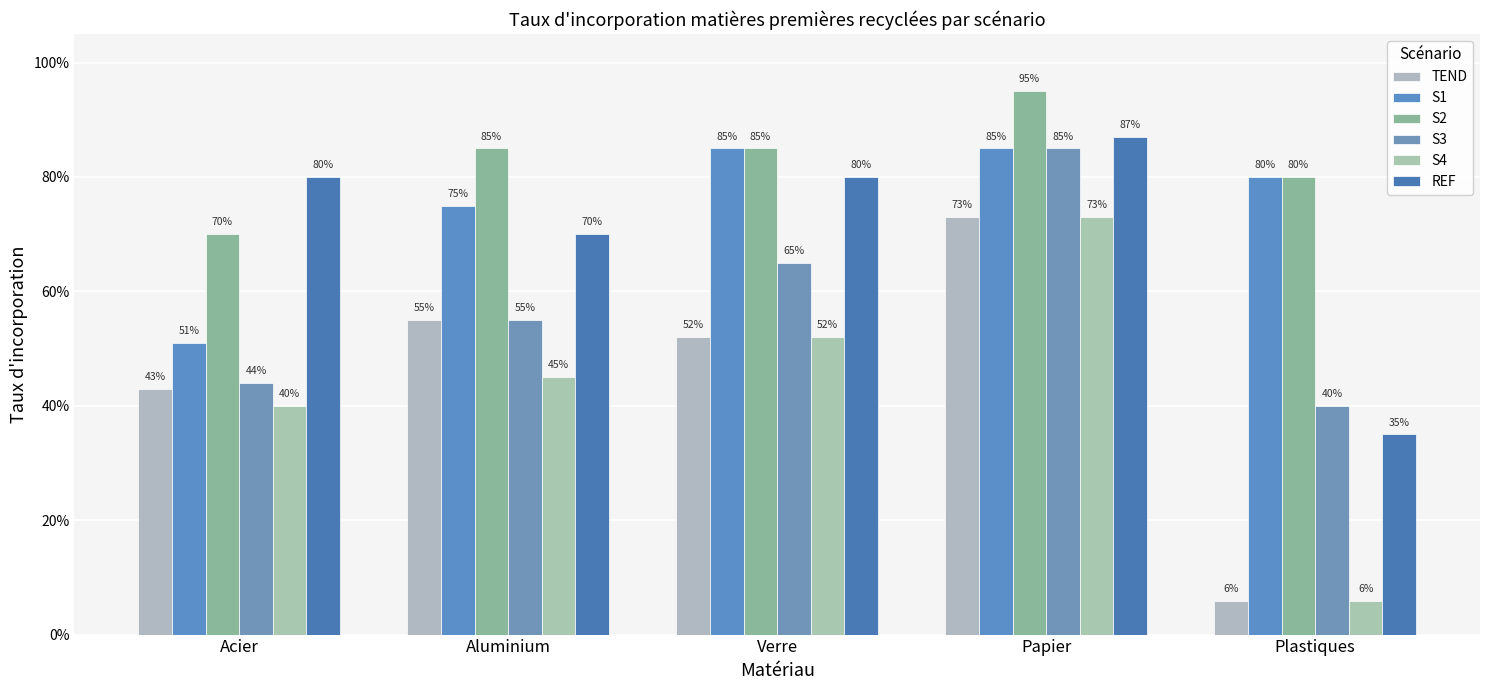

How many bars are there in each group?

6